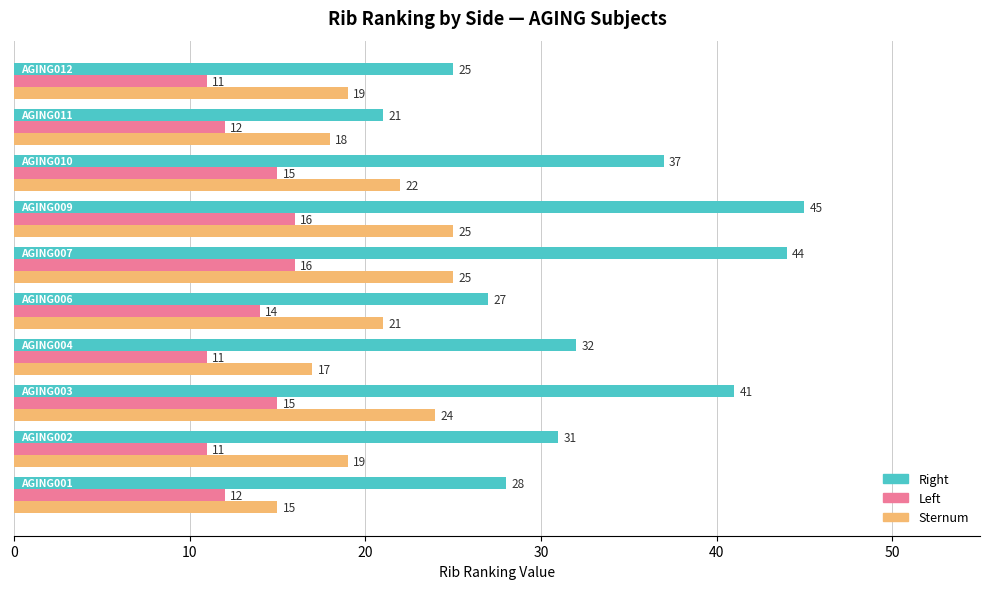

Which series has the widest spread of values?

Right